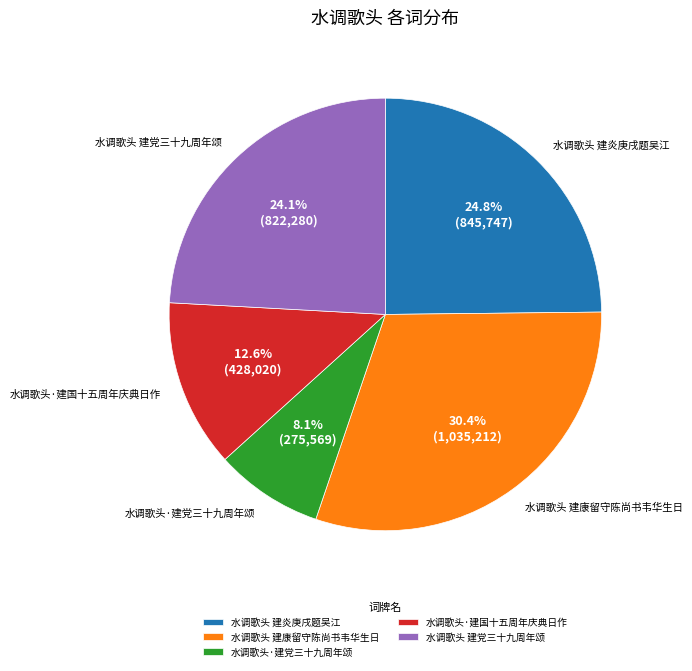

Count the number of slices in the pie.

5